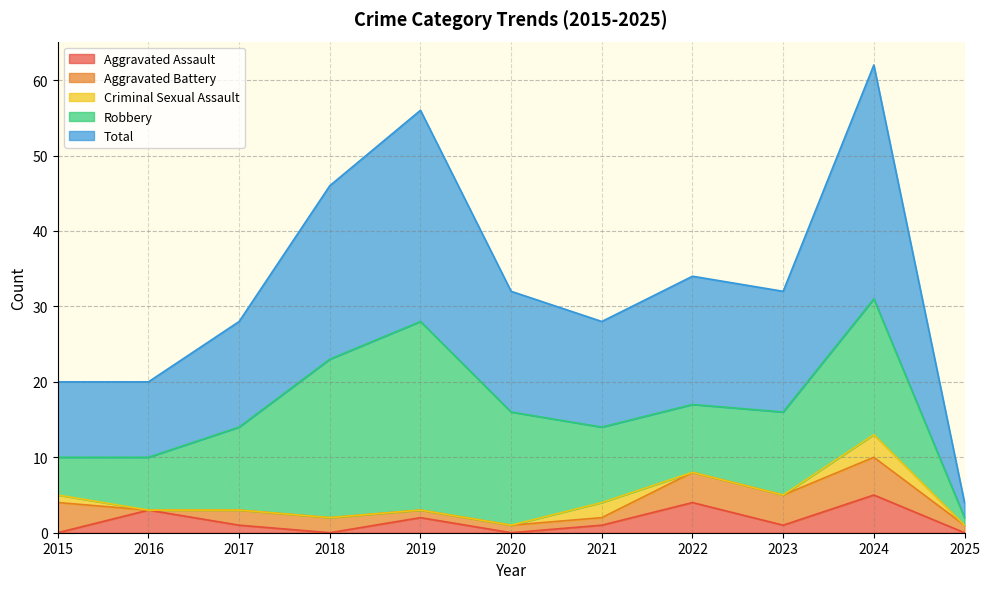

The value of Robbery at 2017 is 14. True or false?

False